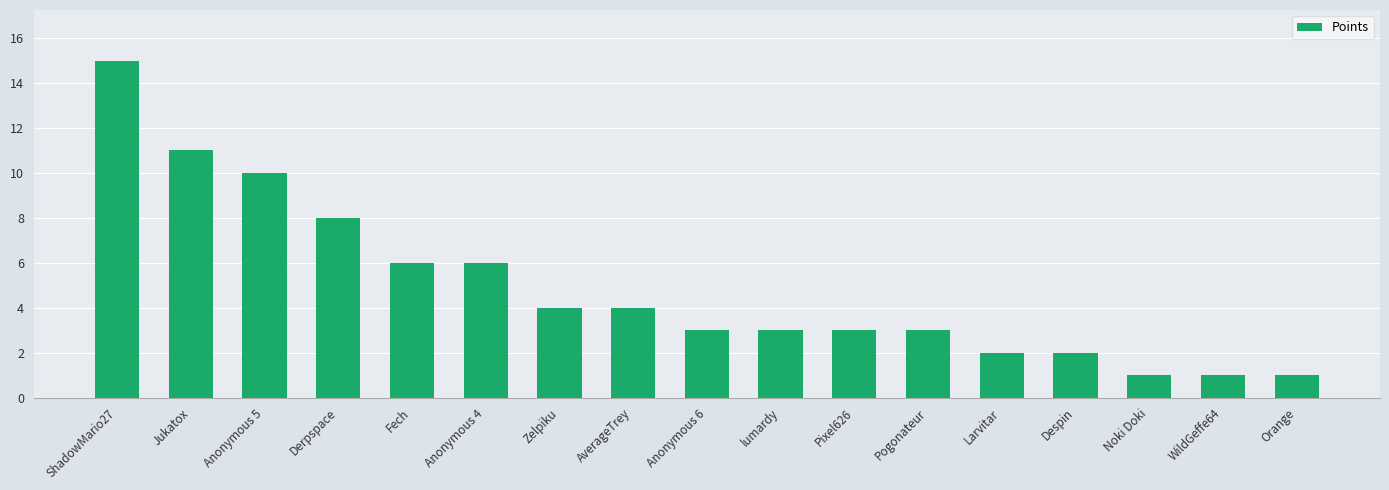

Reading left to right, what are all the values shown in this chart?

15	11	10	8	6	6	4	4	3	3	3	3	2	2	1	1	1